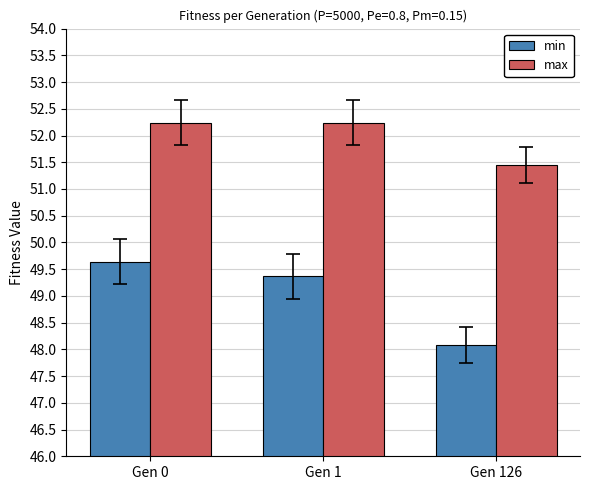

True or false: min has a value of 30.8 at Gen 0.

False